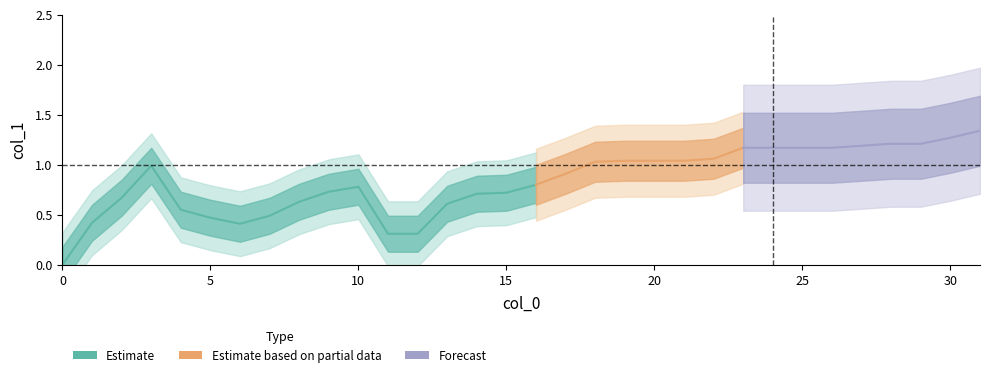

List the labels in order of value, largest first.

31, 30, 28, 29, 27, 23, 24, 25, 26, 22, 19, 20, 21, 18, 3, 17, 16, 10, 9, 15, 14, 2, 8, 13, 4, 7, 5, 1, 6, 11, 12, 0